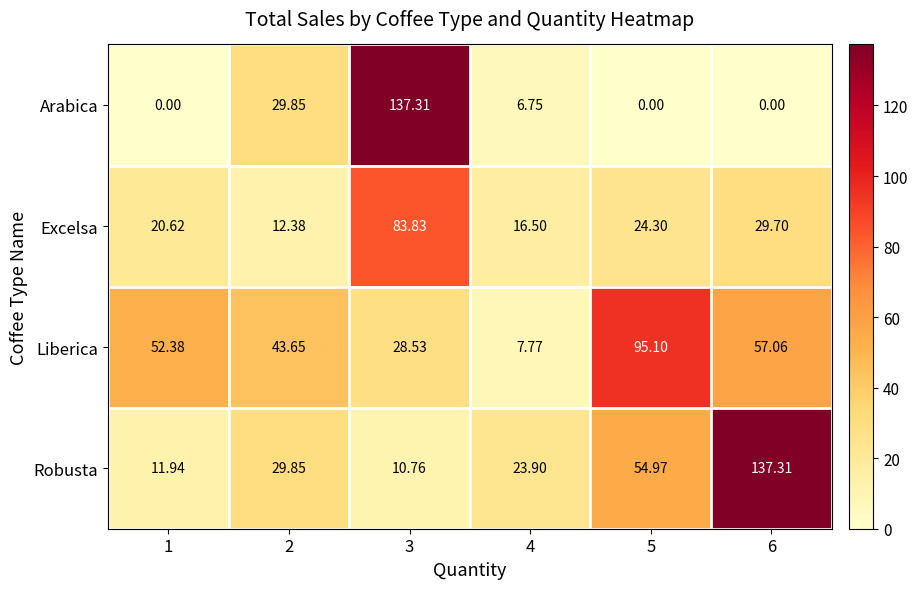

Which series has the largest range (max minus min)?

Arabica